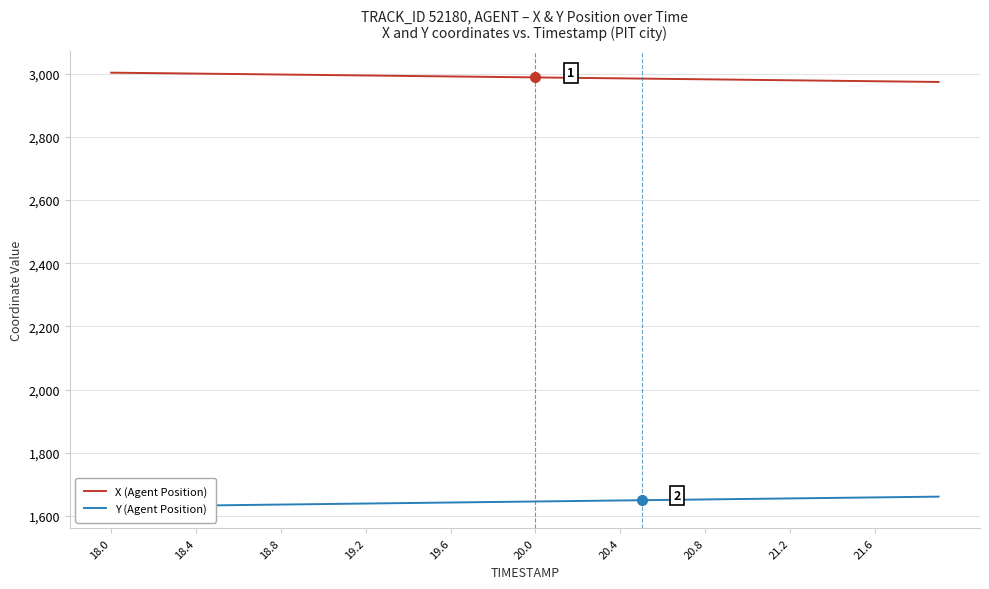

What is the maximum value for X (Agent Position)?

3003.7